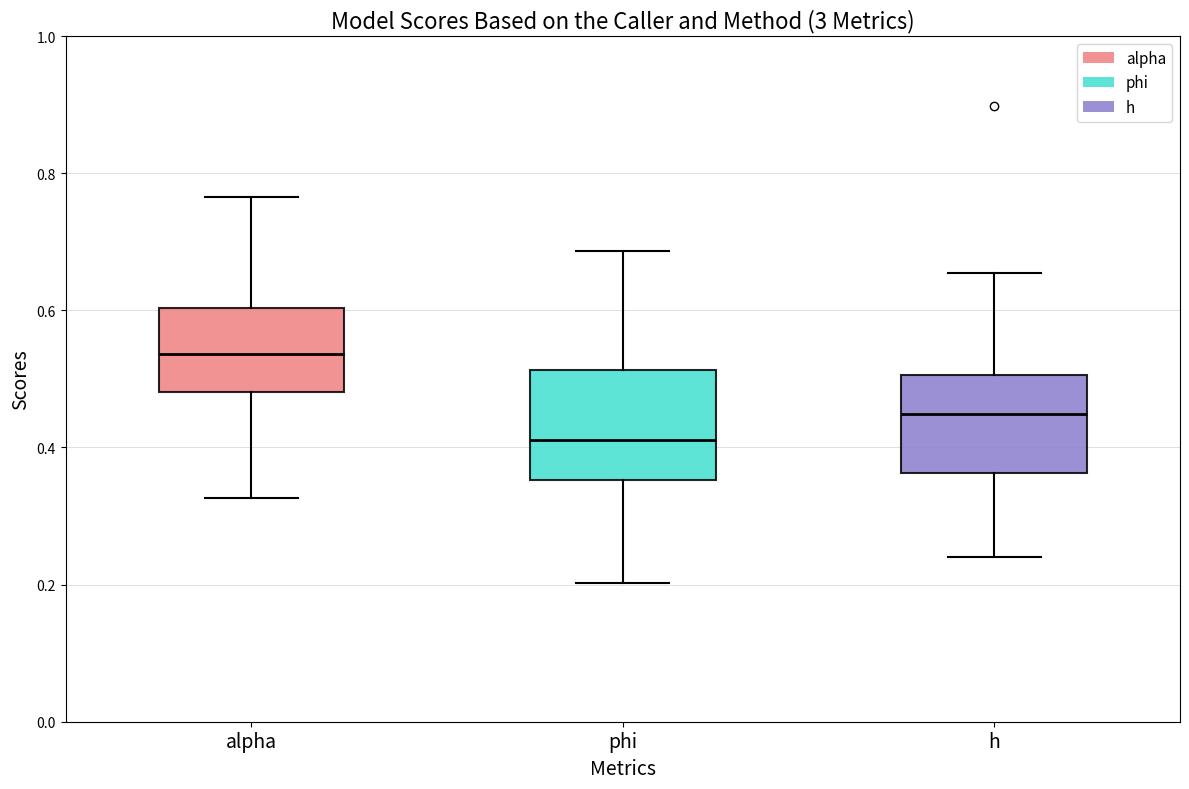

Where is the lower edge of the box for alpha on the y-axis? The values are not printed on the chart, so give them approximately, as read against the axis.

0.48